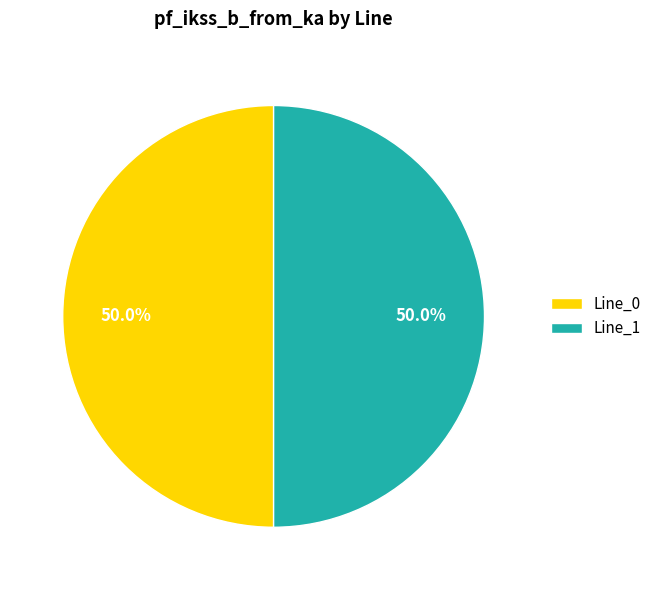

Approximately how many times larger is the value at Line_1 compared to Line_0?

1.0